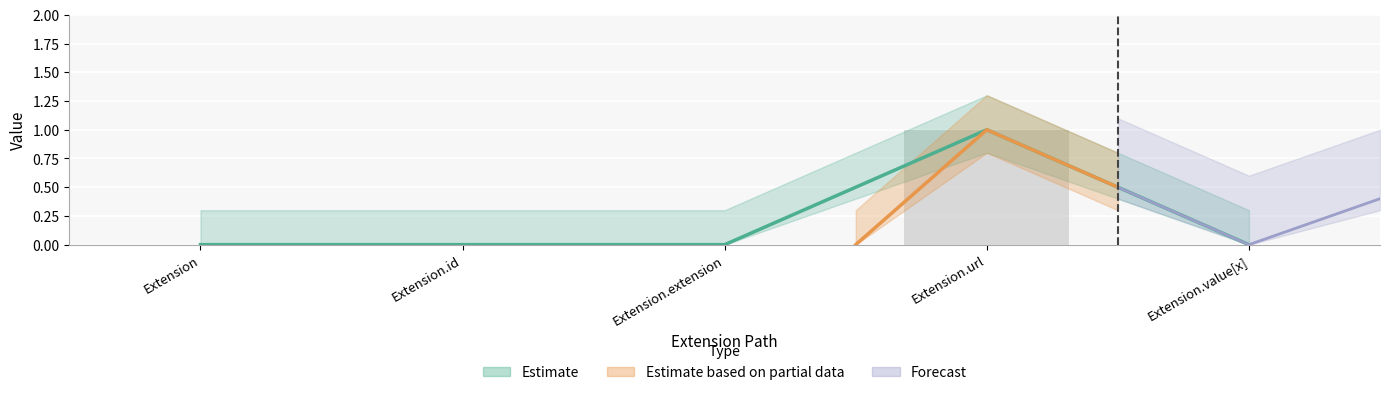

Which has a higher value, Extension.value[x] or Extension?

Extension.value[x]